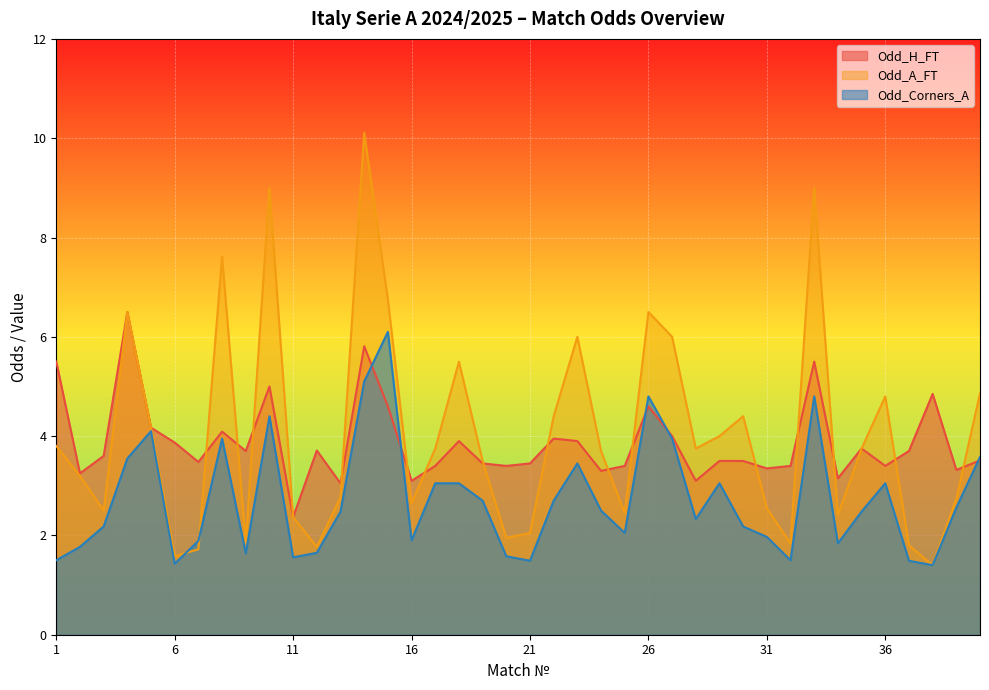

Is it true that Odd_Corners_A equals 6.1 at 15?

True